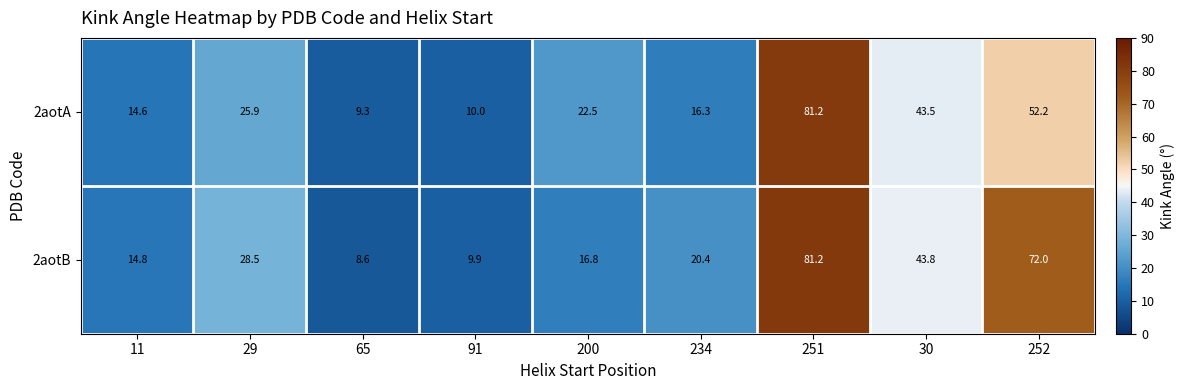

What is the difference between the highest and lowest values at 65?

0.7